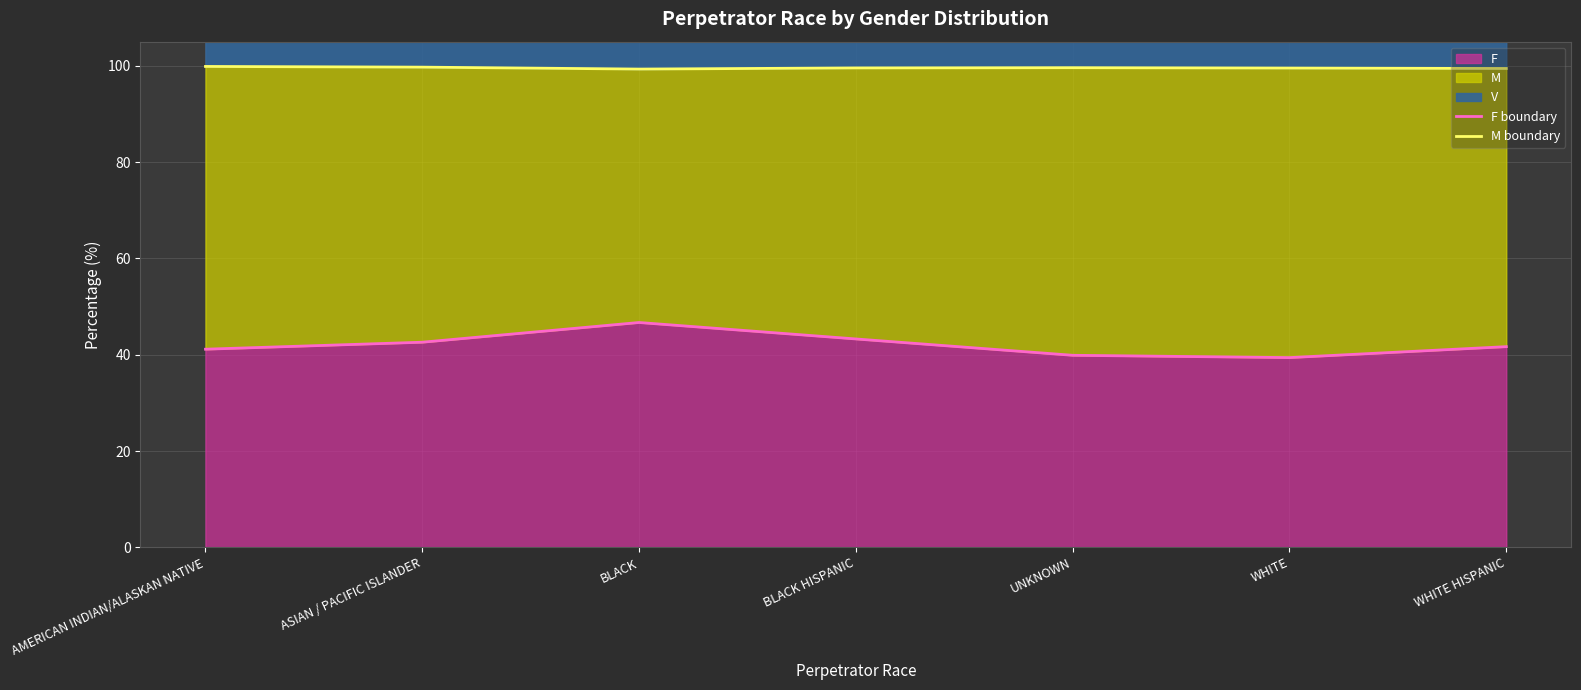

At which label does F boundary reach its minimum?

WHITE